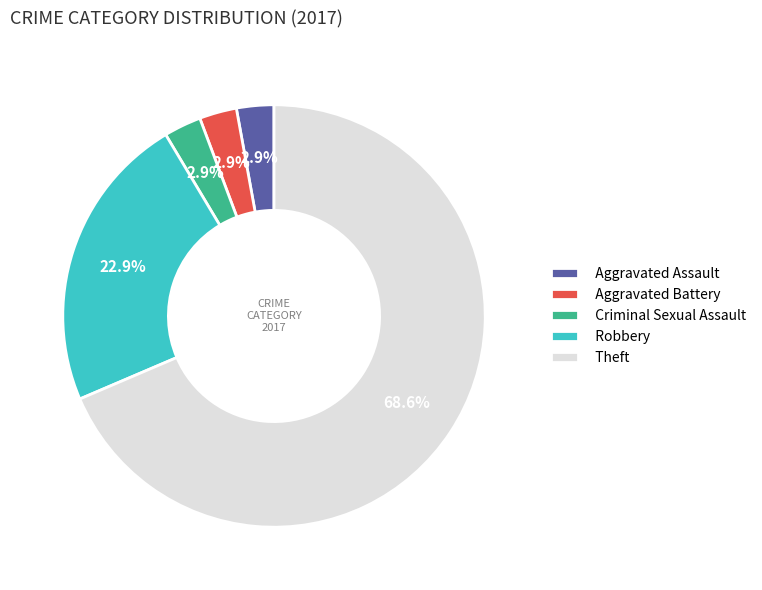

Combined, do Aggravated Assault and Robbery account for over 50%?

No